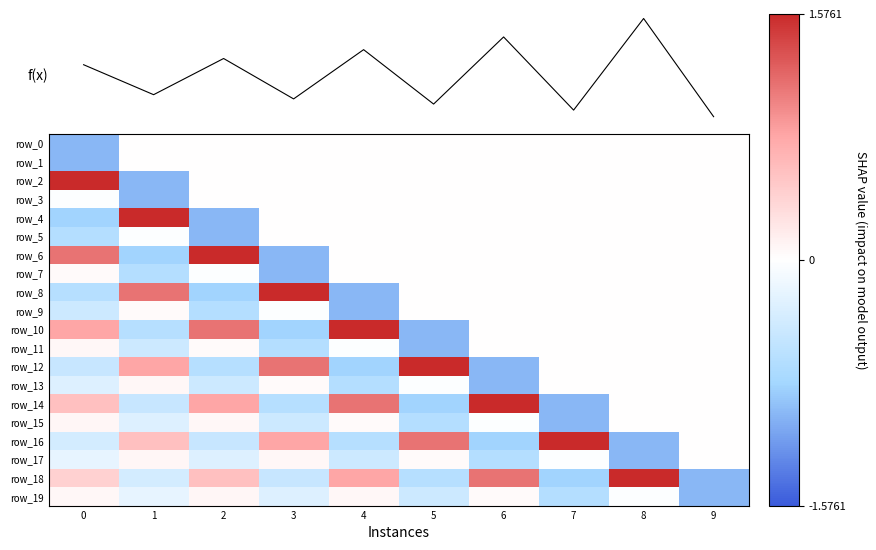

At how many categories does at least one series exceed 0?

9